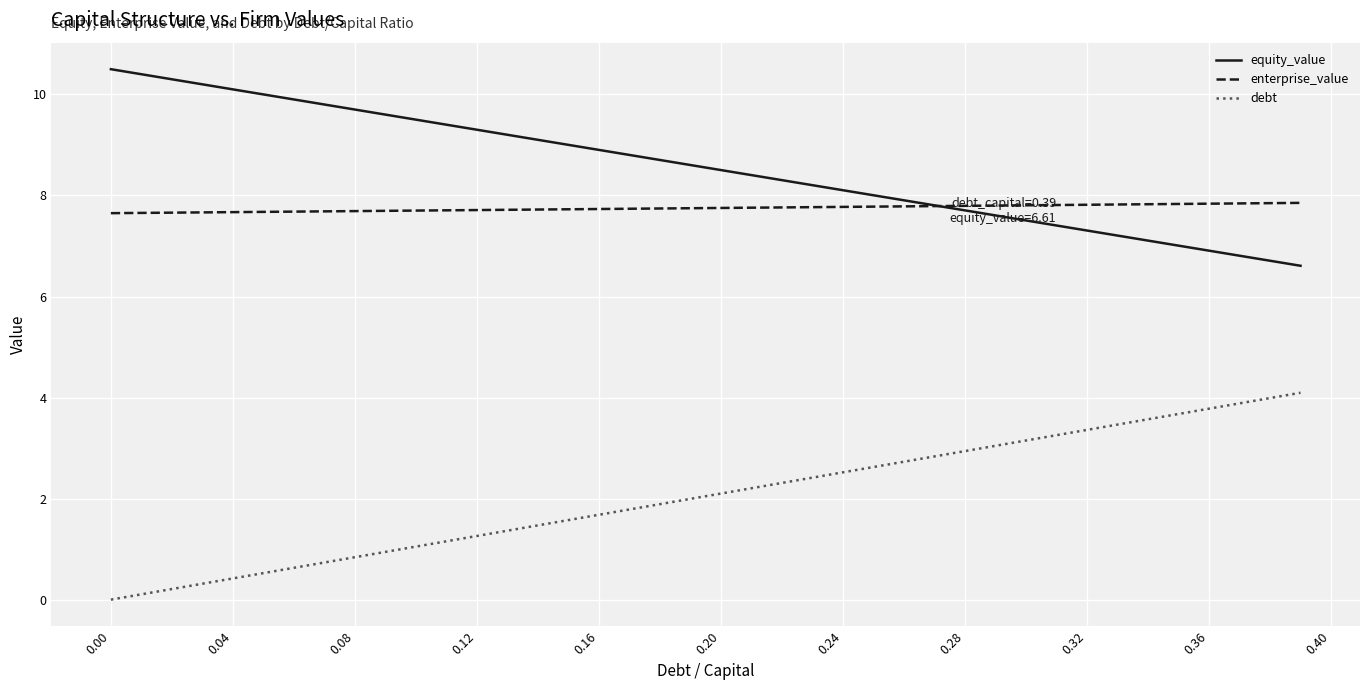

True or false: enterprise_value and debt cross at least once.

False